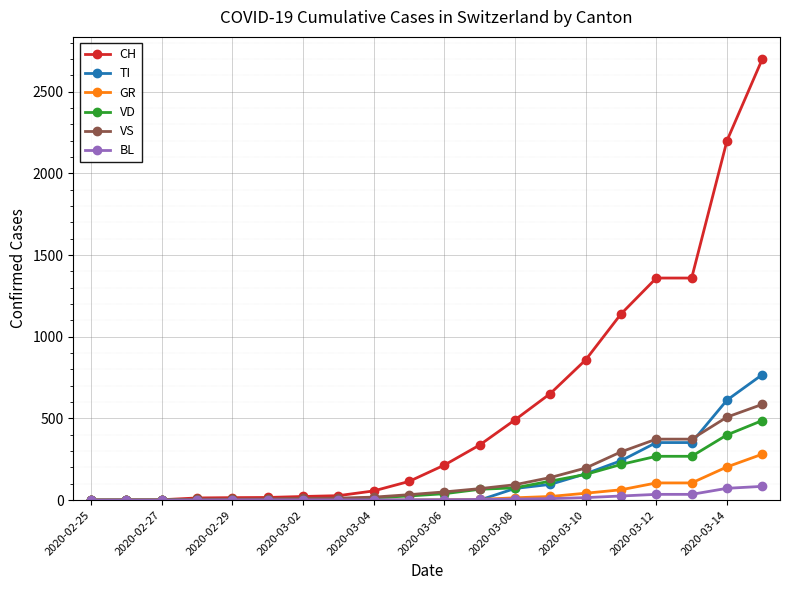

List the series in order of their peak value, highest first.

CH, TI, VS, VD, GR, BL